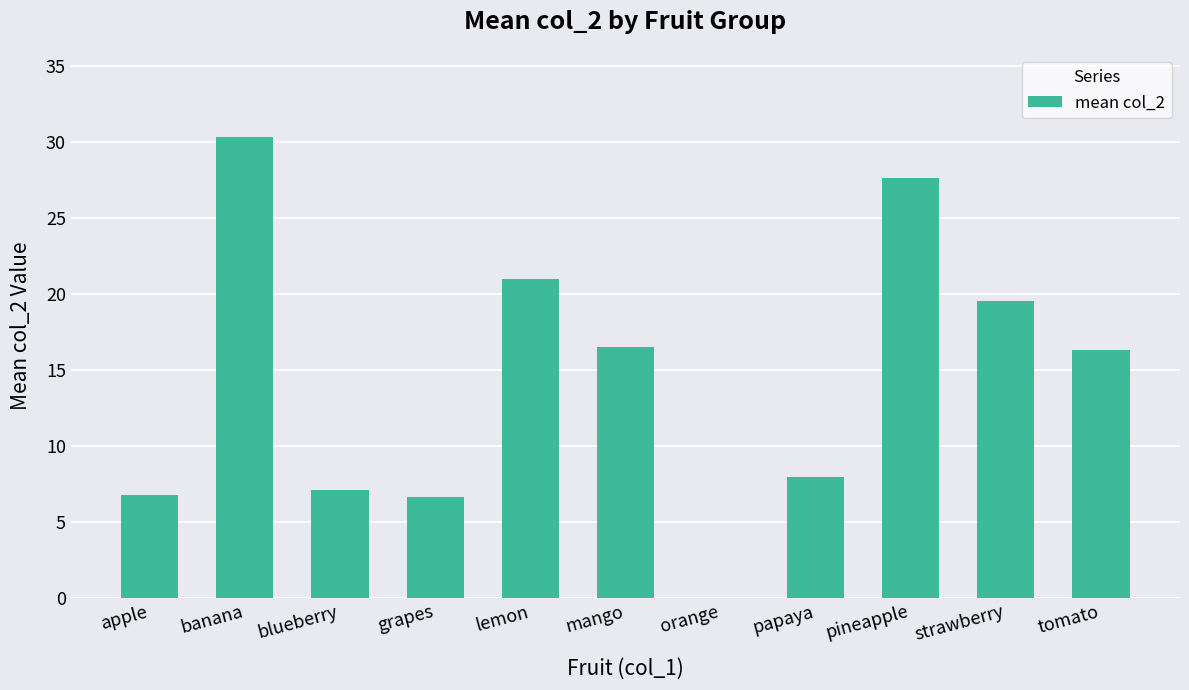

What is the sum of the values at banana and strawberry?

49.9